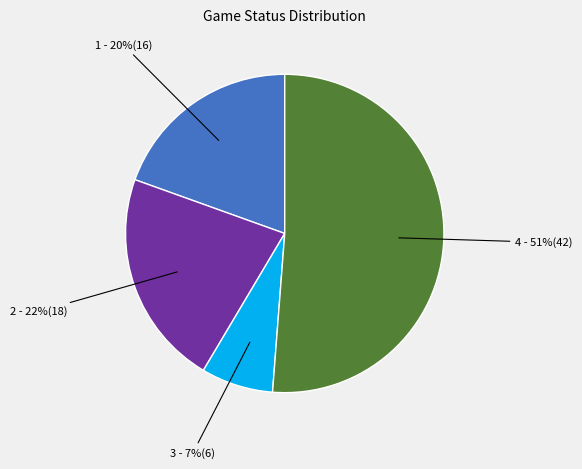

Is there any slice that represents more than half of the pie?

Yes